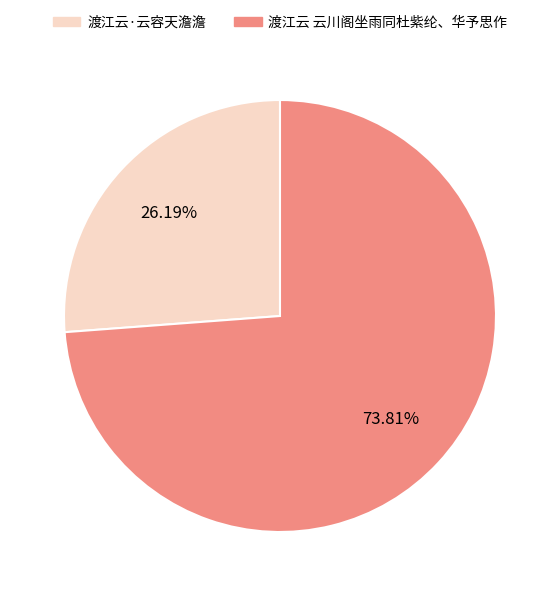

What portion of the pie excludes 渡江云·云容天澹澹?

73.8%